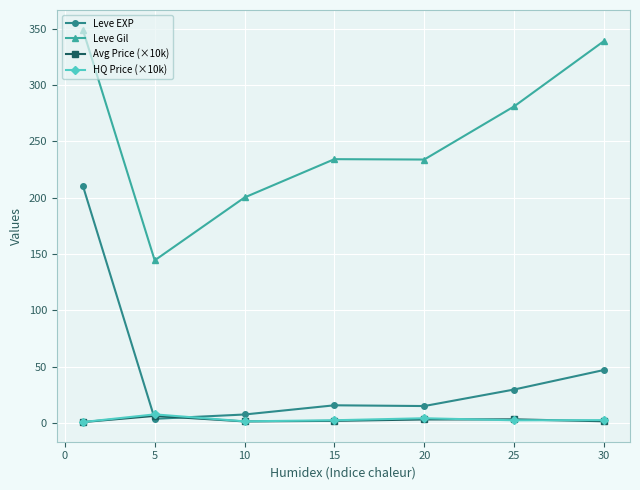

True or false: Leve Gil and Avg Price (×10k) intersect in this chart.

False